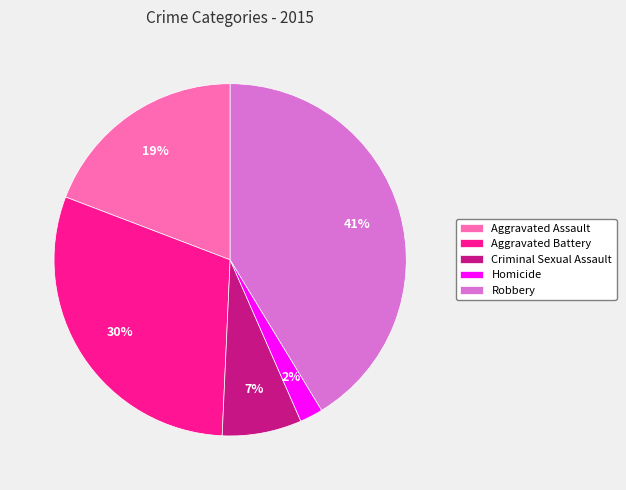

Is the sum of Criminal Sexual Assault and Aggravated Battery greater than half?

No